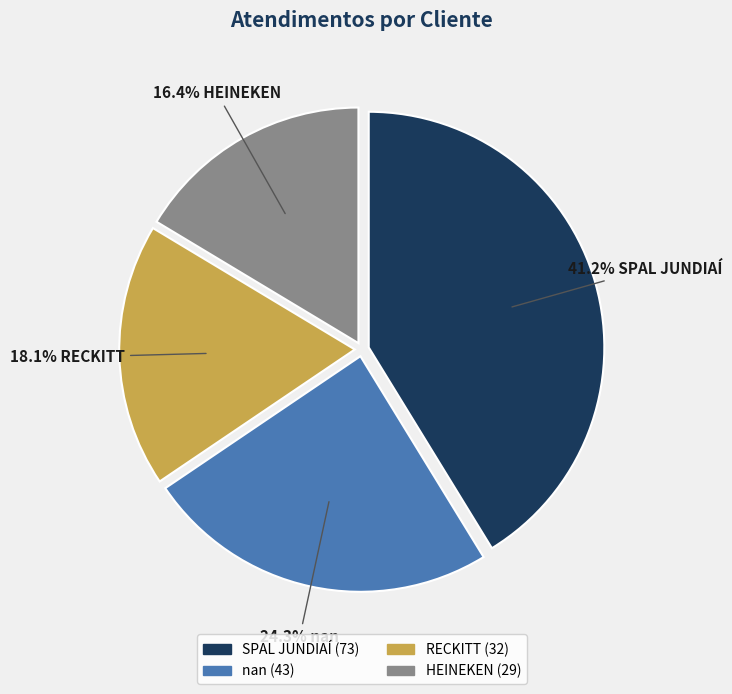

How many segments does this pie chart have?

4